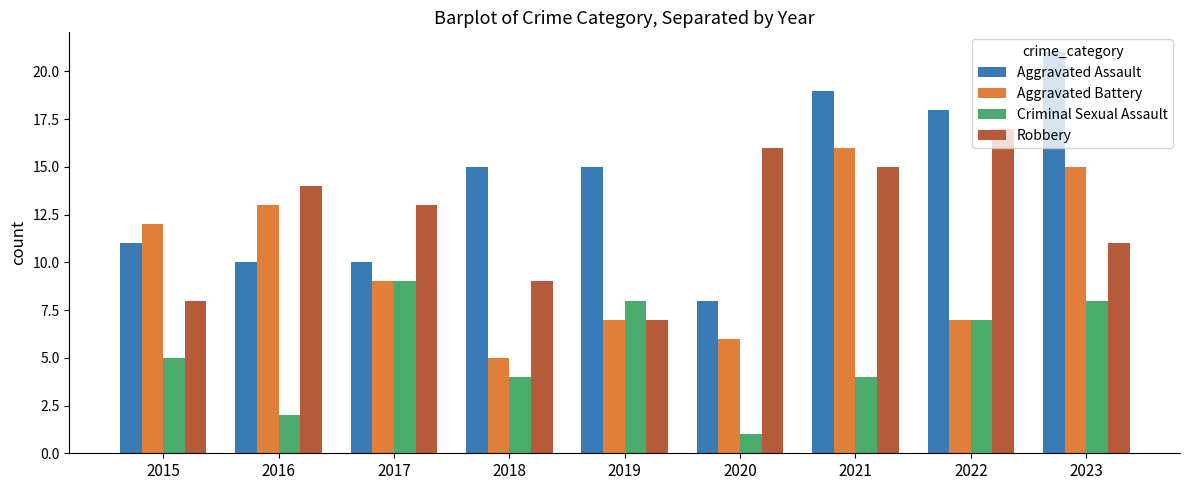

Which series has the widest spread of values?

Aggravated Assault